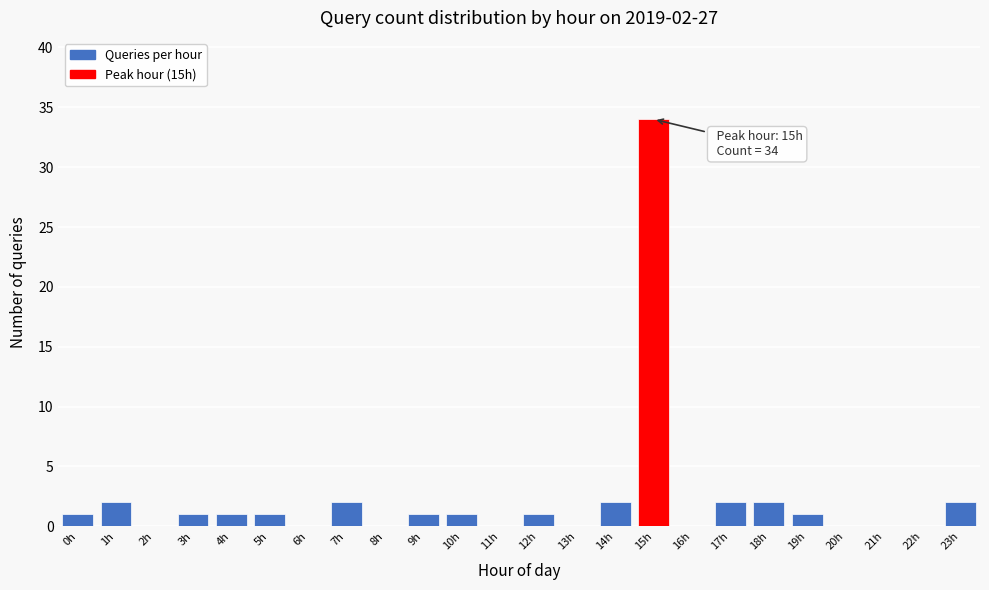

Reading left to right, transcribe all the data shown in this chart.

0h=1	1h=2	2h=0	3h=1	4h=1	5h=1	6h=0	7h=2	8h=0	9h=1	10h=1	11h=0	12h=1	13h=0	14h=2	15h=34	16h=0	17h=2	18h=2	19h=1	20h=0	21h=0	22h=0	23h=2